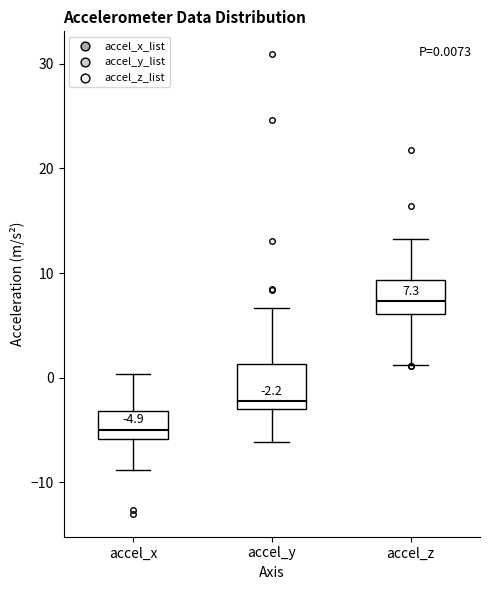

Which box's median line is the lowest?

accel_x